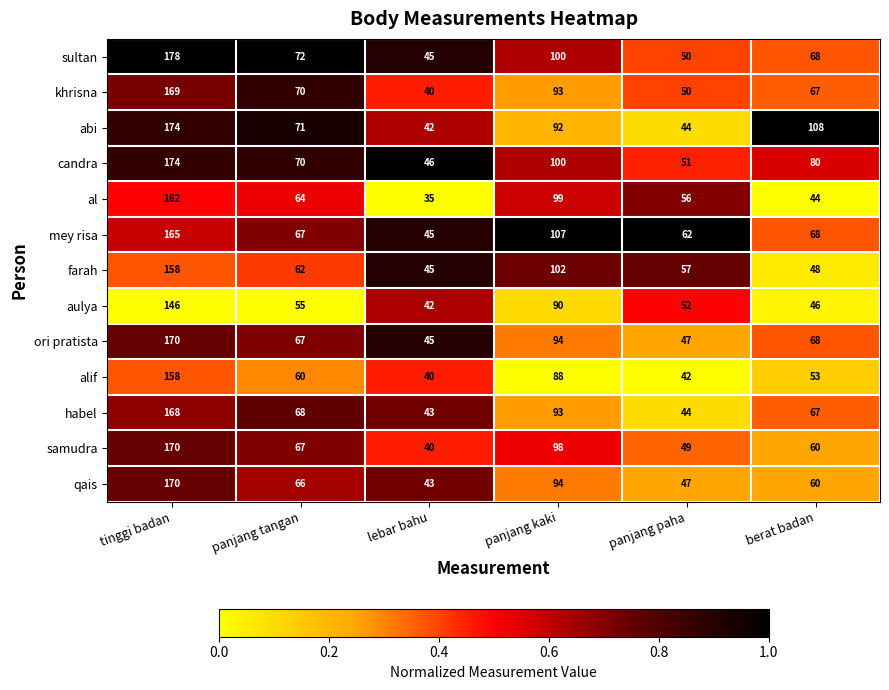

The value of abi at panjang paha is 44. True or false?

True